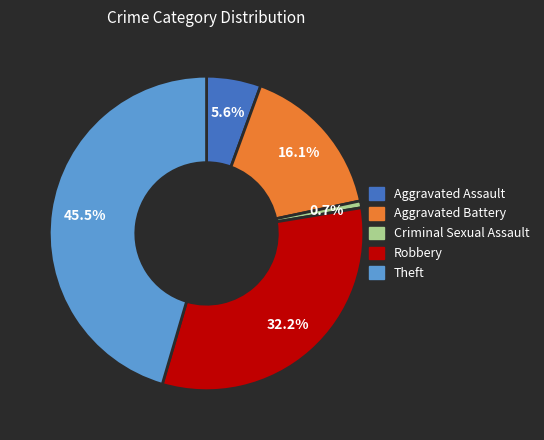

Which slice is the smallest?

Criminal Sexual Assault